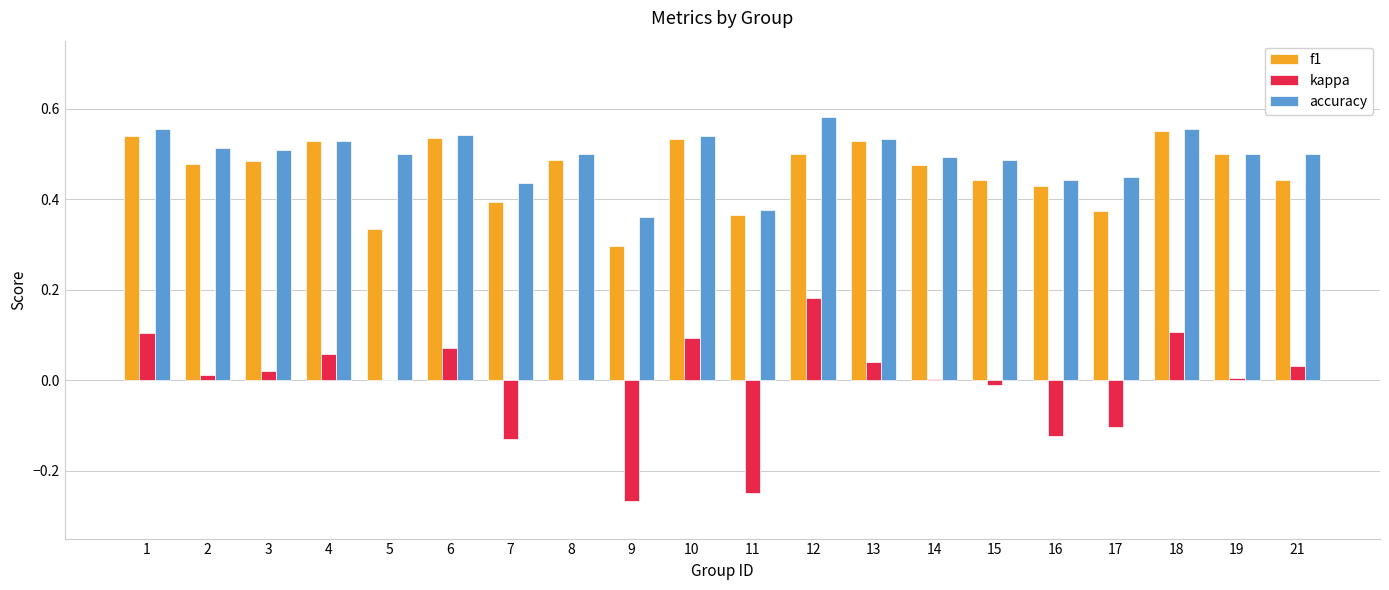

Is it true that f1 equals 0.3 at 4?

False